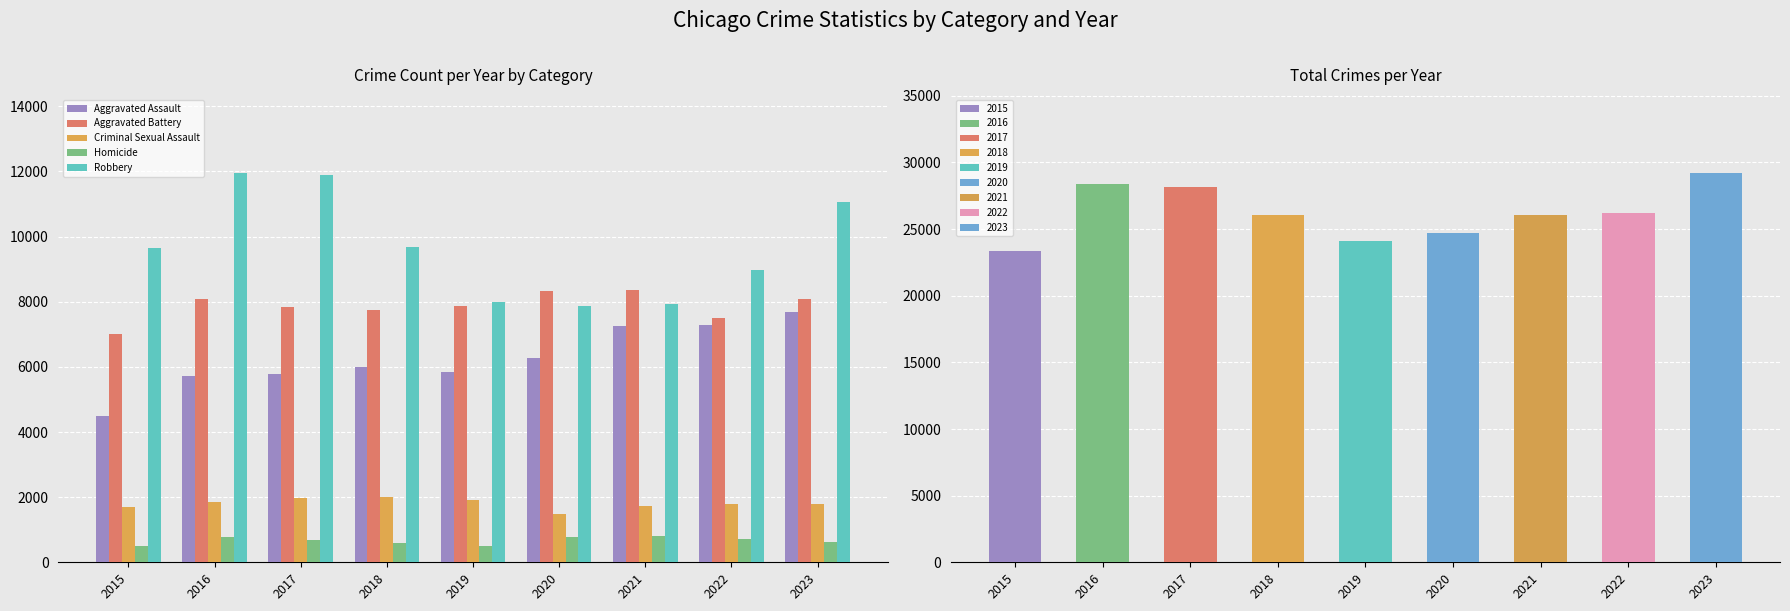

Between 2016 and 2019, which series saw the biggest shift?

Robbery